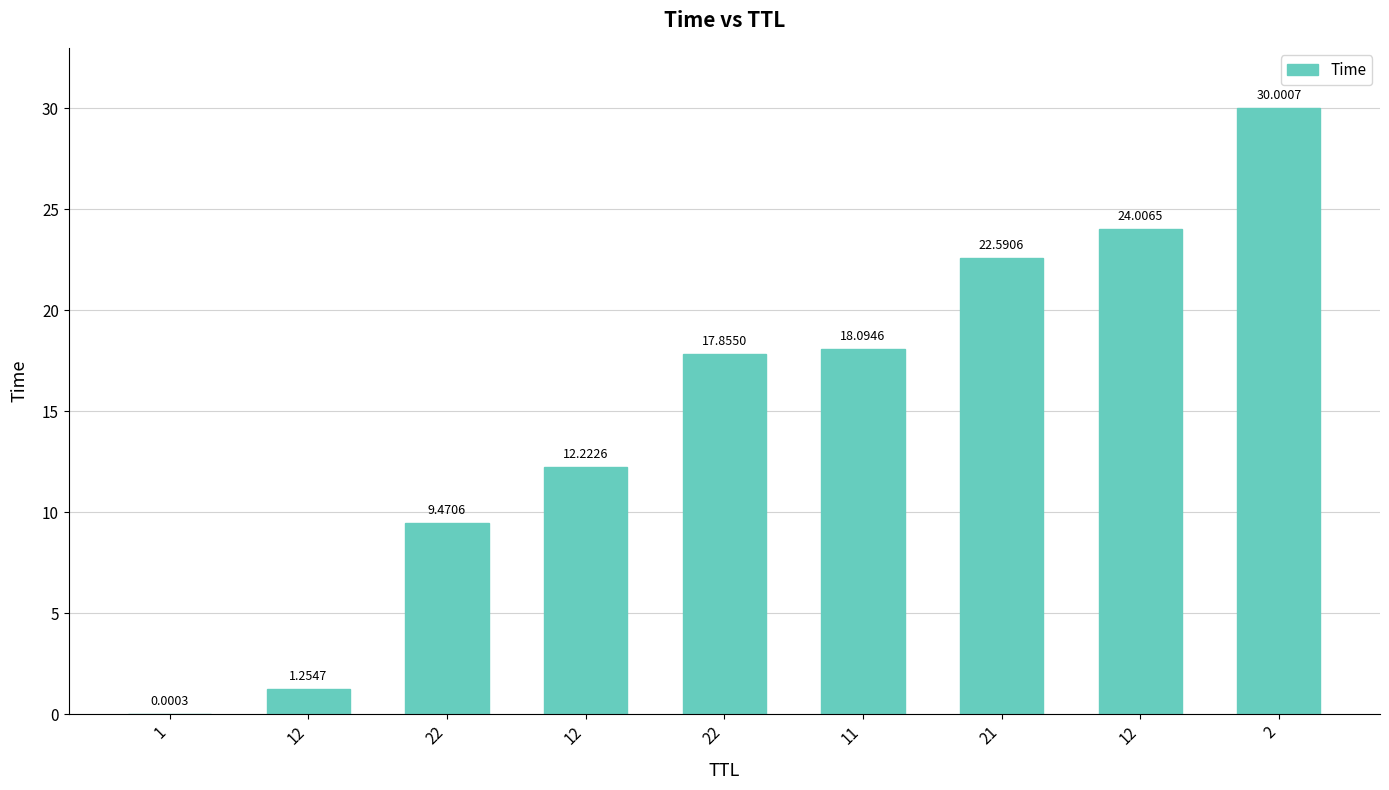

Where does the data first go above 17?

22